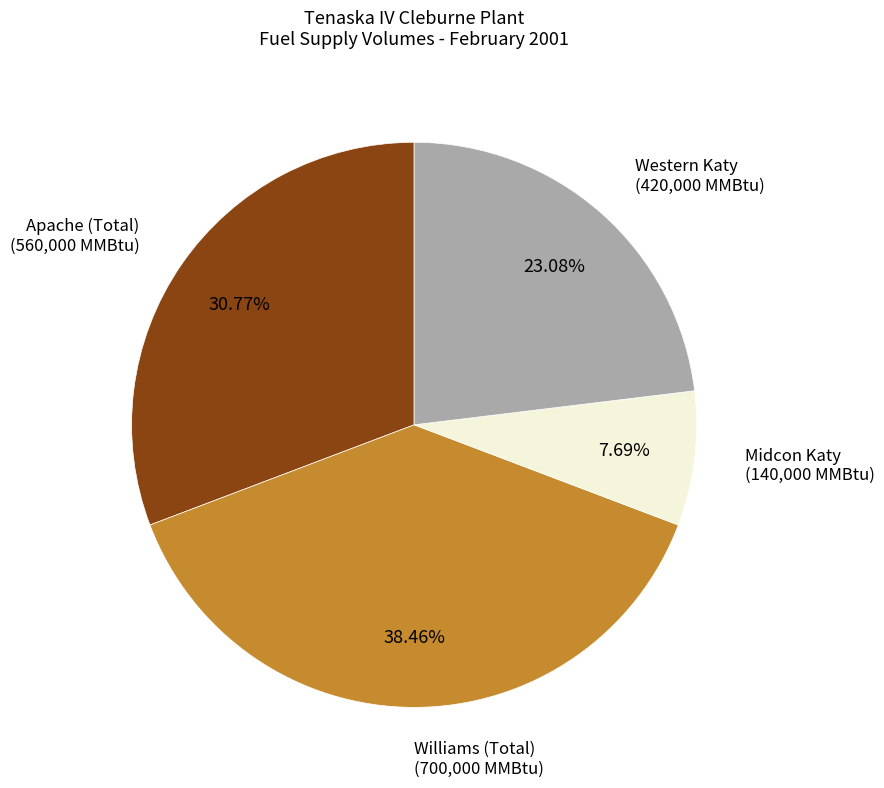

Which slice is the largest?

Williams (Total)